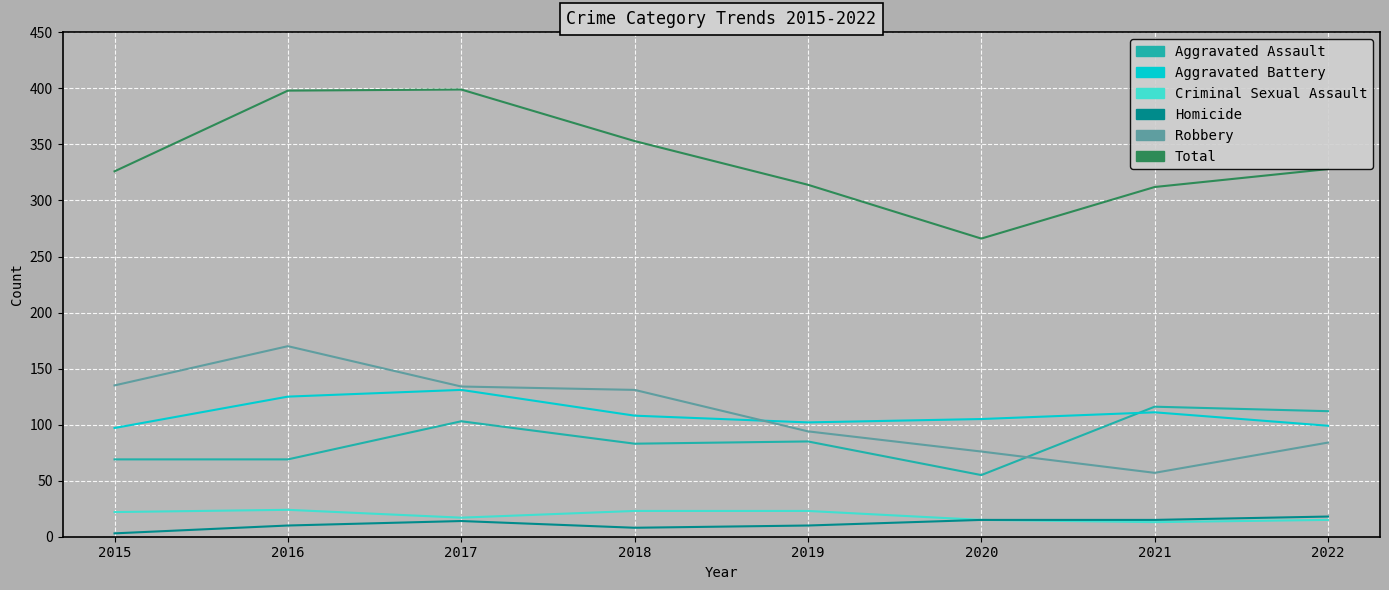

List the series in order of their peak value, lowest first.

Homicide, Criminal Sexual Assault, Aggravated Assault, Aggravated Battery, Robbery, Total